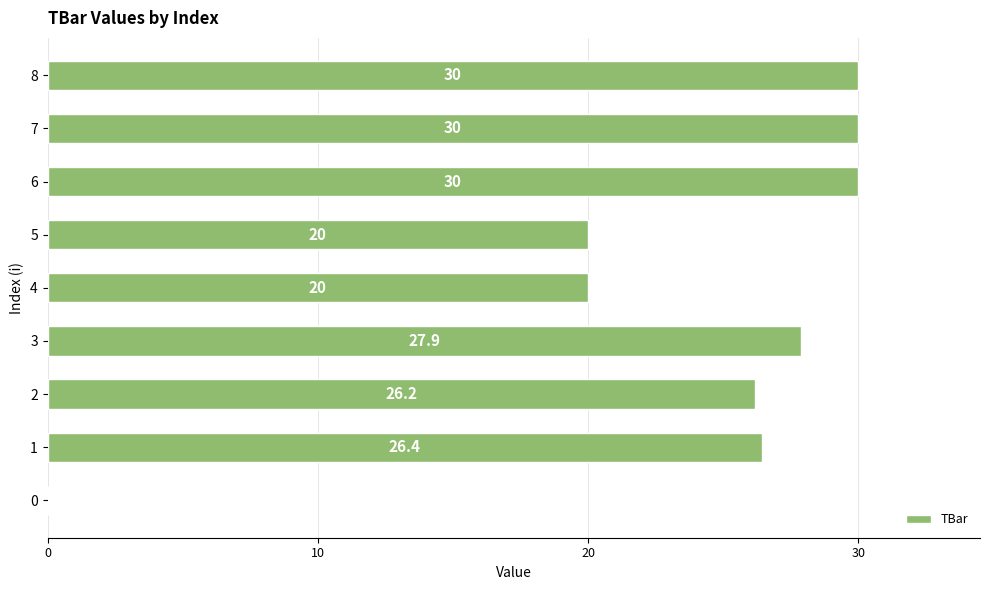

What is the change in value from 5 to 6?

+10.0